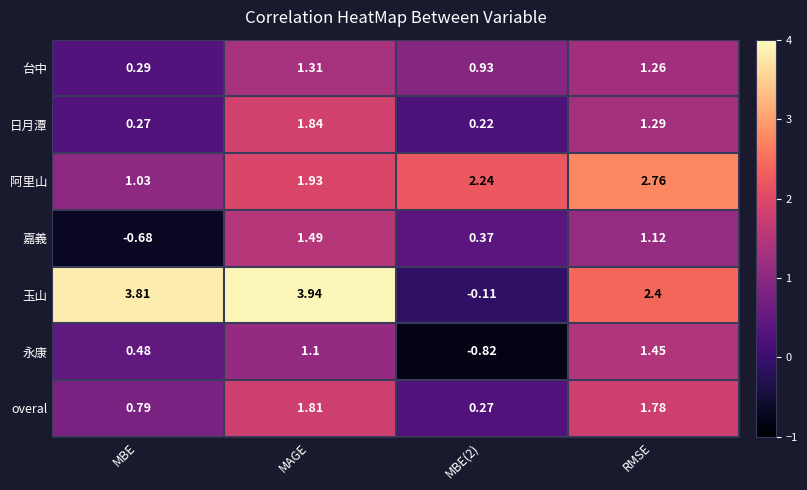

How many categories are shown in the chart?

4